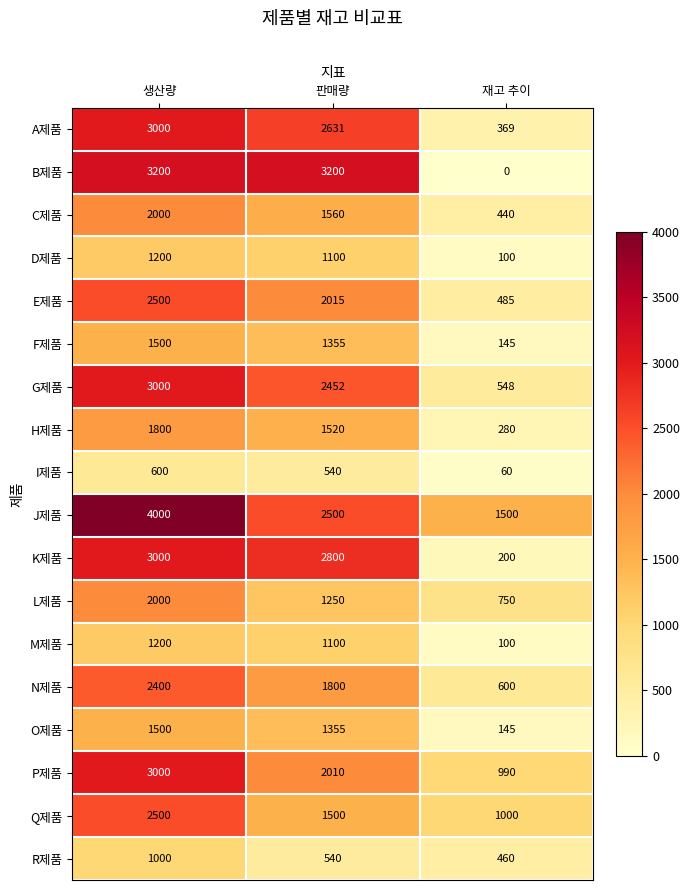

What is the difference between the N제품 values at 재고 추이 and 생산량?

1800